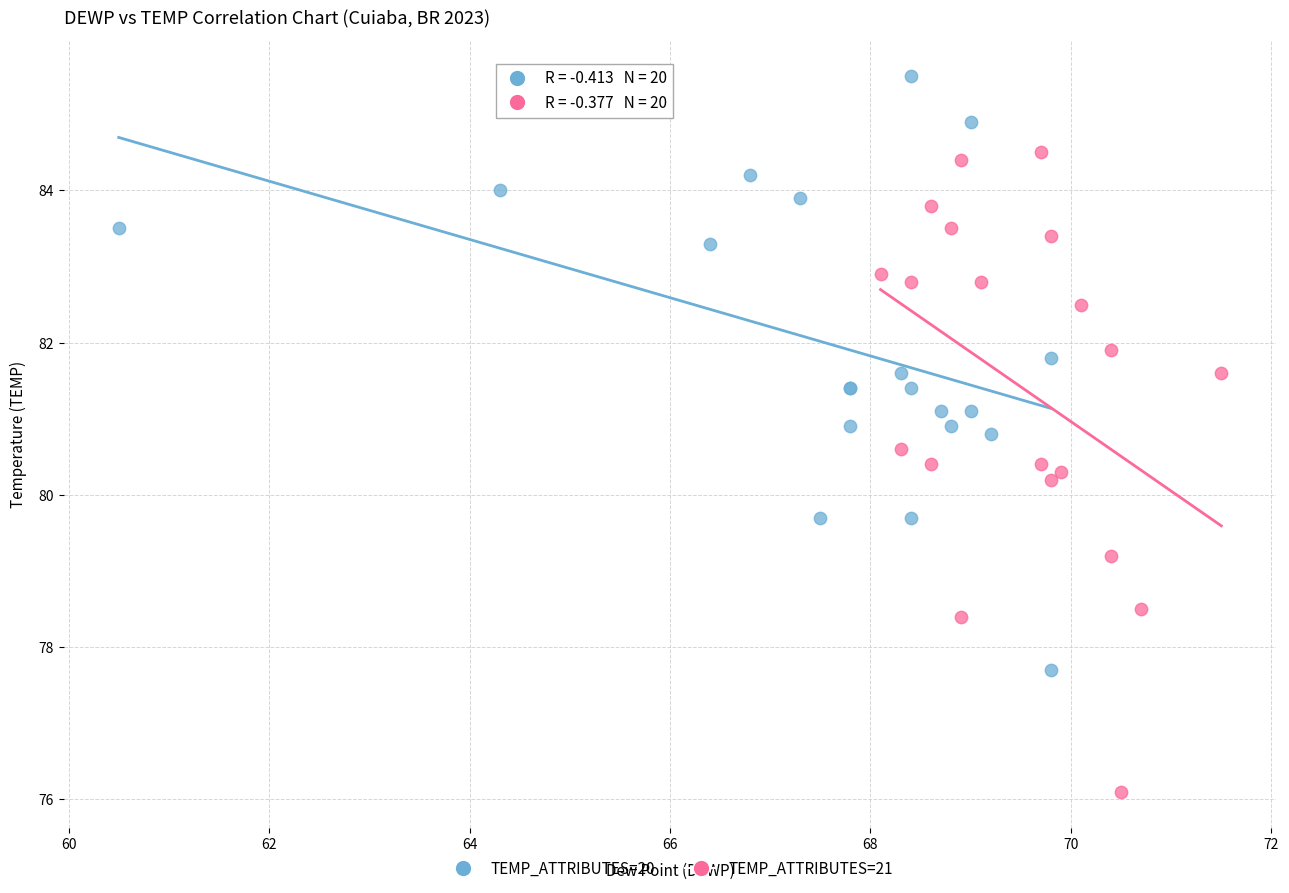

Which series reaches the minimum Y coordinate?

TEMP_ATTRIBUTES=21